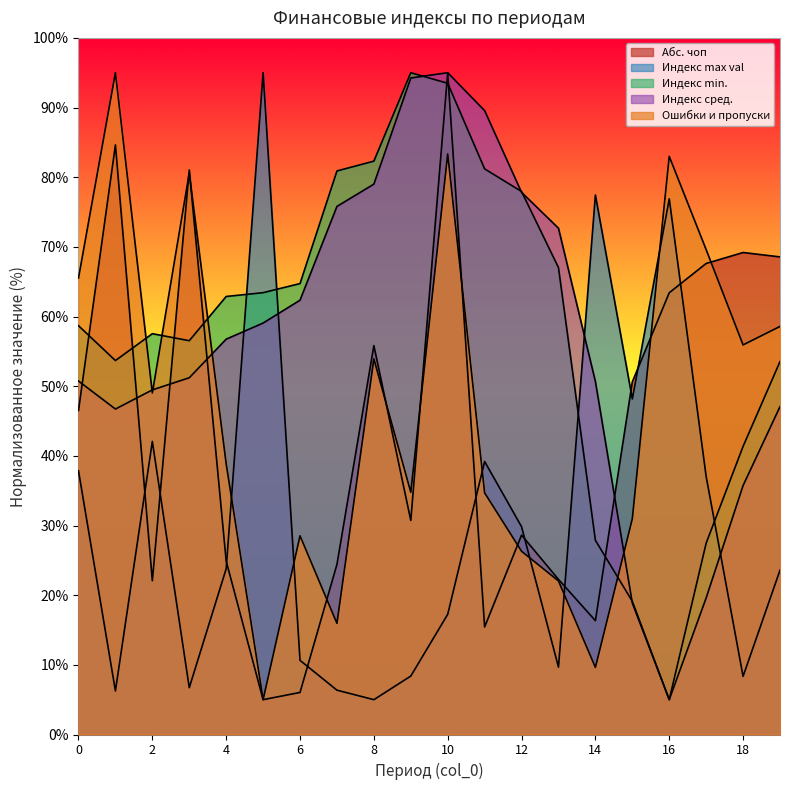

Reading left to right, list all the values displayed in this chart.

Абс. чоп: 46.5	84.6	22.1	81.0	24.9	5.0	6.0	24.4	55.8	30.7	95.0	15.4	28.6	22.3	16.3	50.6	63.4	67.6	69.2	68.6
Индекс max val: 37.8	6.3	42.1	6.7	23.8	95.0	10.6	6.4	5.0	8.4	17.3	39.2	29.8	9.7	77.4	48.2	76.9	37.0	8.3	23.6
Индекс min.: 58.7	53.7	57.5	56.5	62.9	63.4	64.7	80.9	82.3	95.0	93.5	81.2	77.9	67.0	27.9	19.1	5.0	27.5	41.4	53.5
Индекс сред.: 50.7	46.7	49.5	51.2	56.8	59.1	62.3	75.8	79.0	94.2	95.0	89.6	77.8	72.7	50.7	18.9	5.0	19.6	35.7	47.1
Ошибки и пропуски: 65.5	95.0	49.0	80.6	38.9	5.0	28.5	16.0	53.9	34.8	83.3	34.7	26.3	22.0	9.6	31.0	83.0	69.6	55.9	58.6